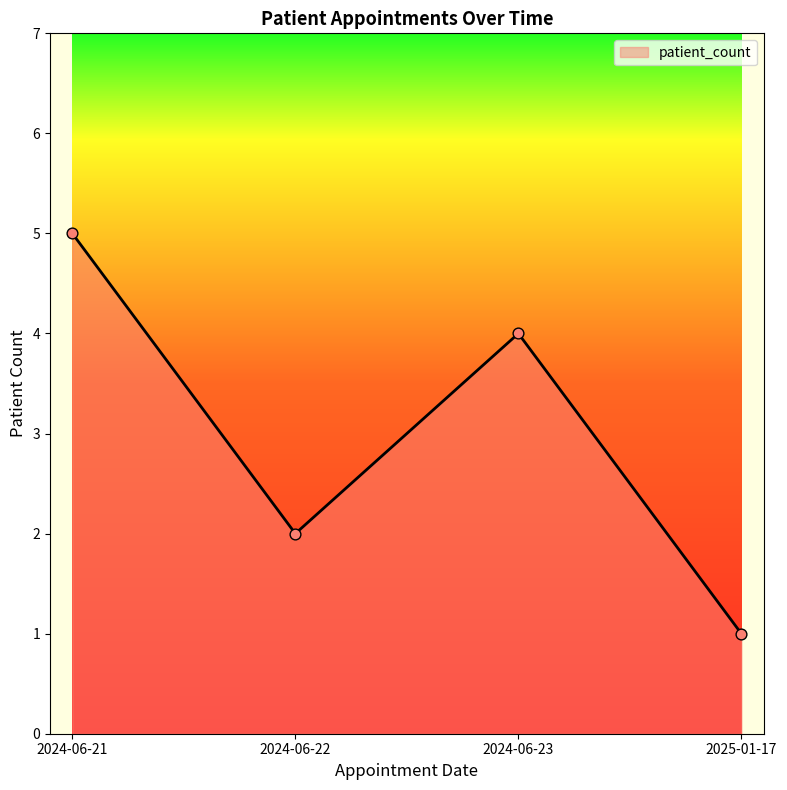

What is the change in value from 2024-06-22 to 2025-01-17?

-1